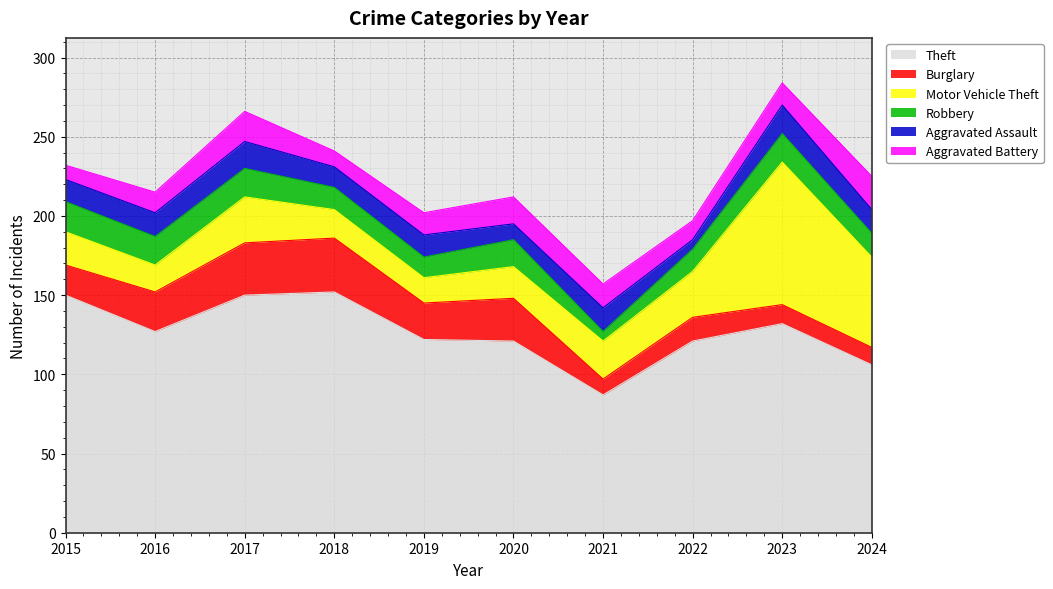

At how many categories does at least one series exceed 86?

10